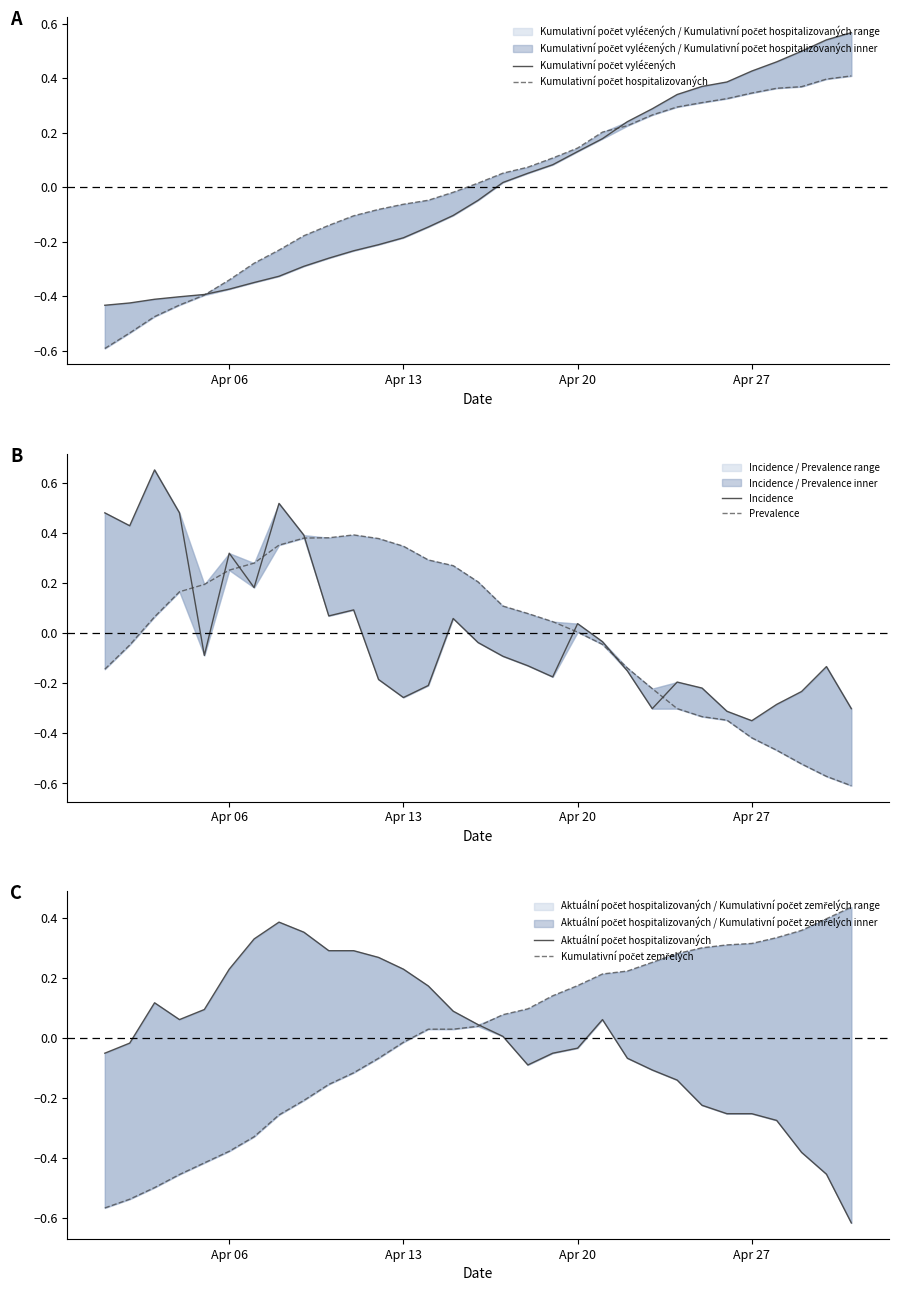

Rank the series by their maximum value, from highest to lowest.

Incidence, Kumulativní počet vyléčených, Kumulativní počet zemřelých, Kumulativní počet hospitalizovaných, Prevalence, Aktuální počet hospitalizovaných